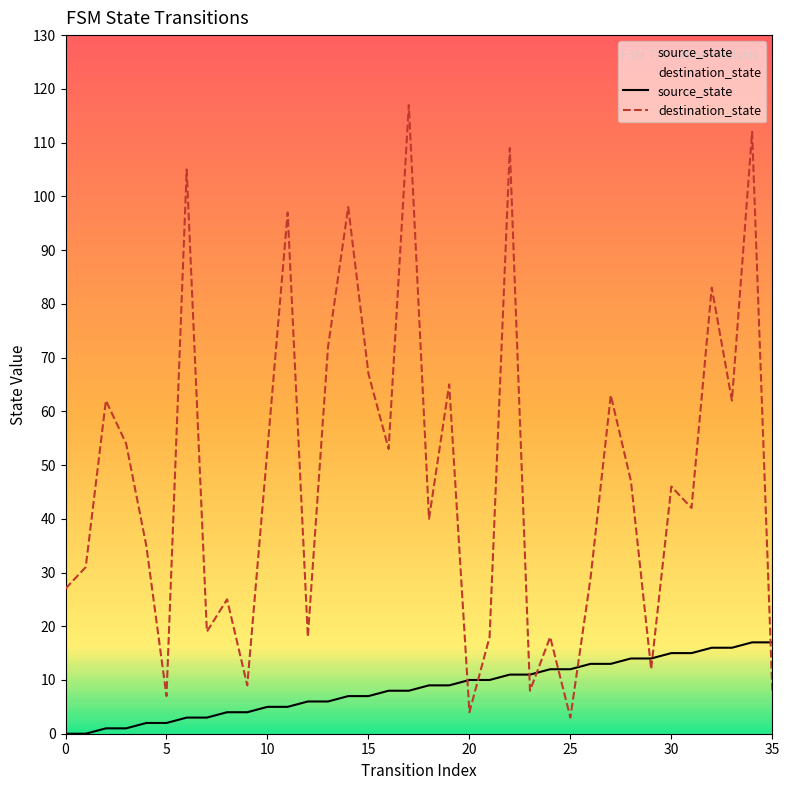

How many series are shown in this chart?

2